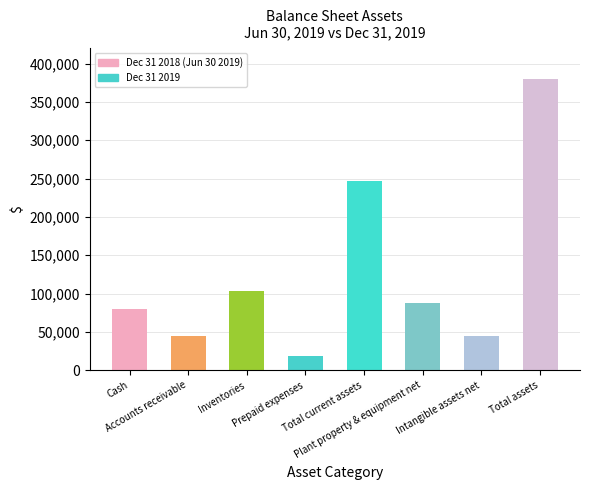

Is it true that the value at Cash is 112654?

False